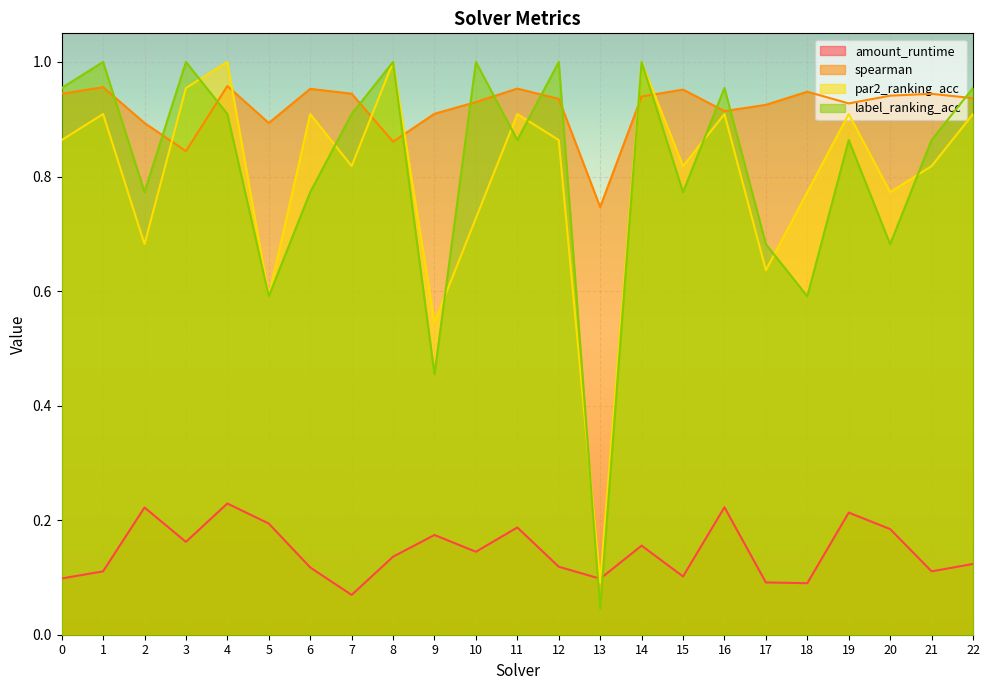

List the labels in order of amount_runtime value, smallest first.

7, 18, 17, 13, 0, 15, 1, 21, 6, 12, 22, 8, 10, 14, 3, 9, 20, 11, 5, 19, 2, 16, 4